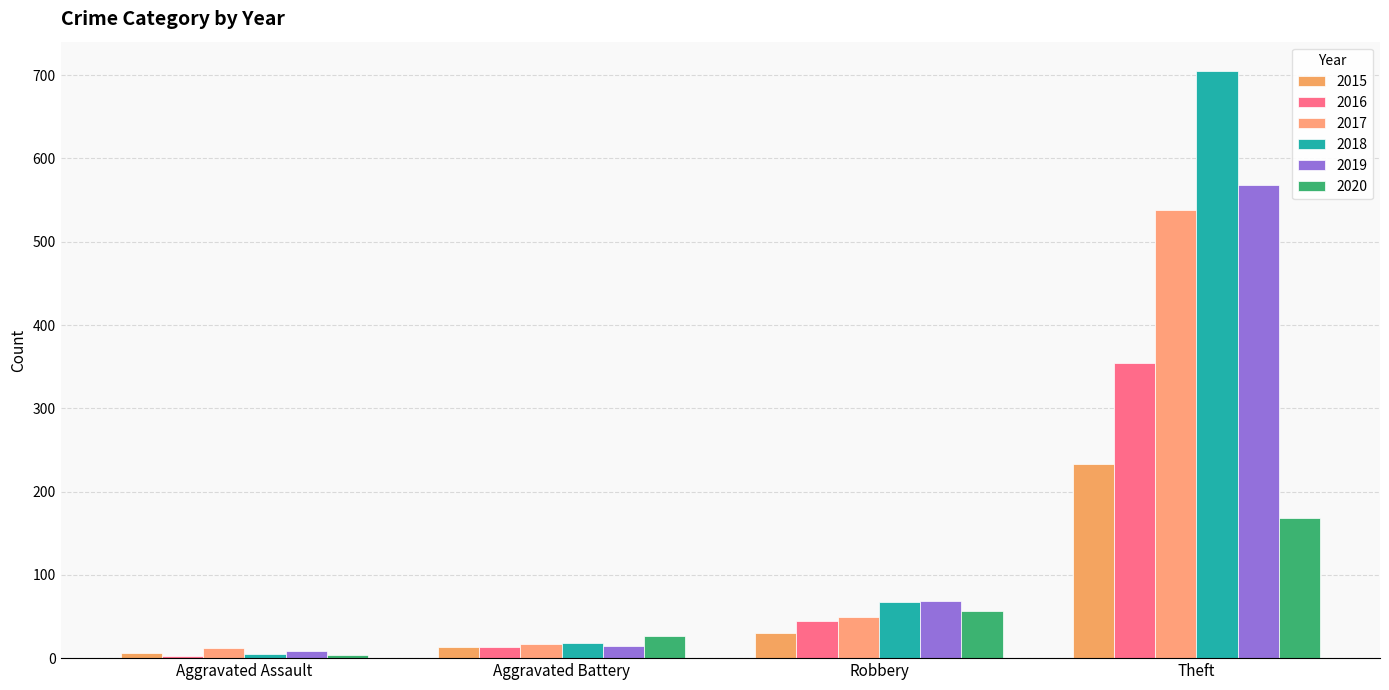

Count the number of data series in this chart.

6